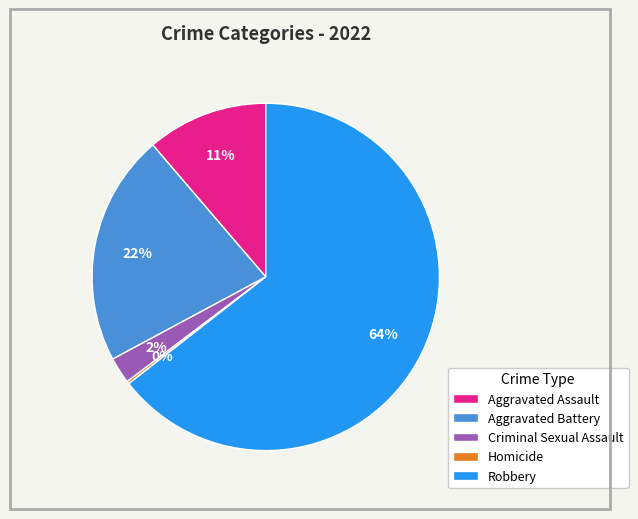

Is there any slice that represents more than half of the pie?

Yes